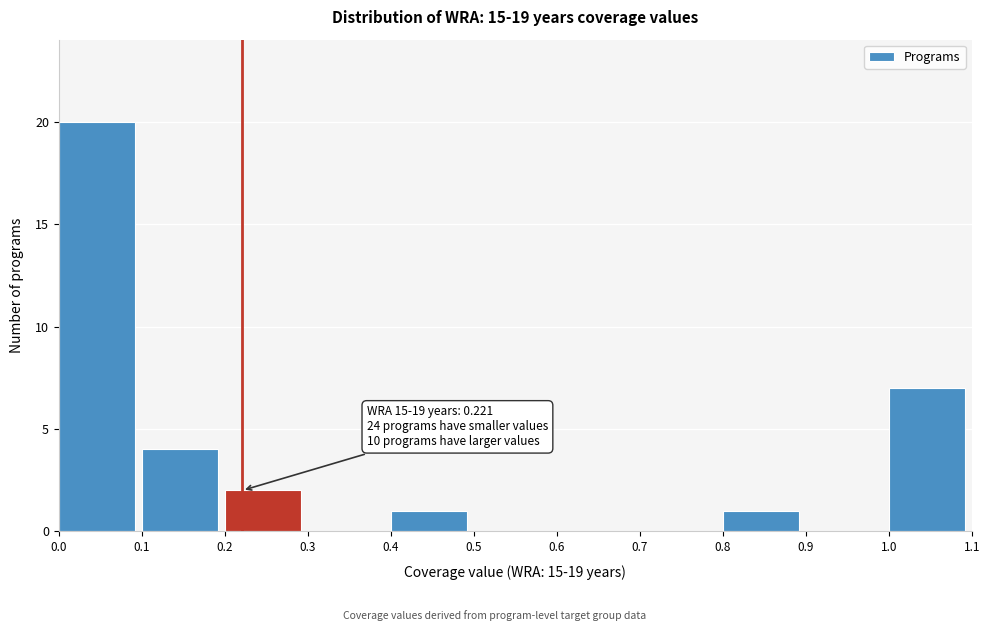

Over which range of the x-axis is the bar tallest?

0.0 to 0.1